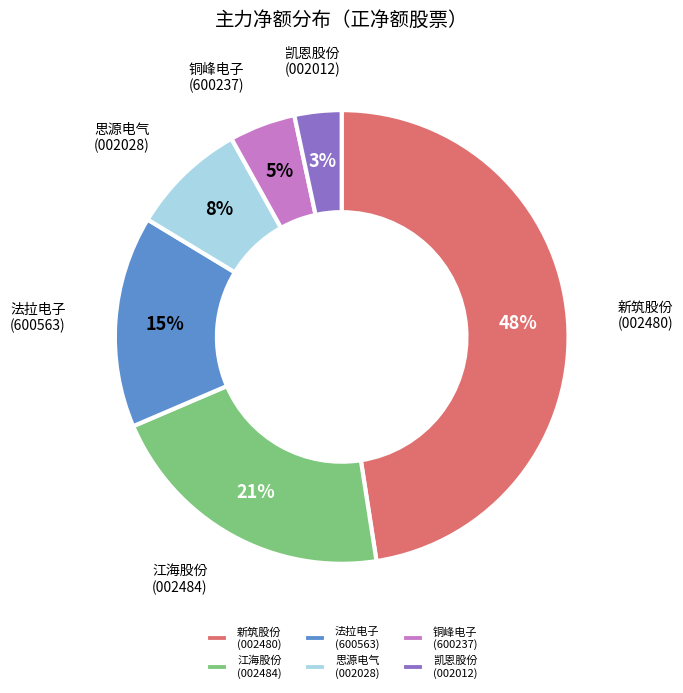

Which category has the smallest portion of the pie?

凯恩股份 (002012)